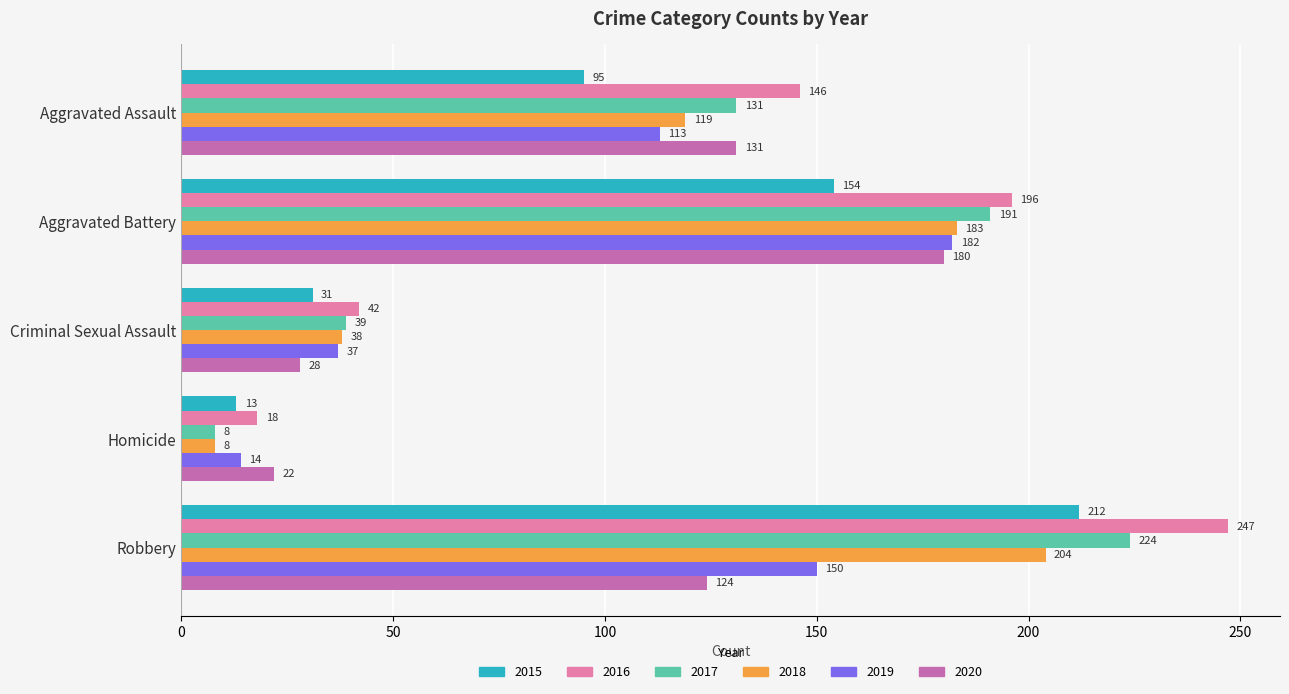

Which series has the largest total across all categories?

2016